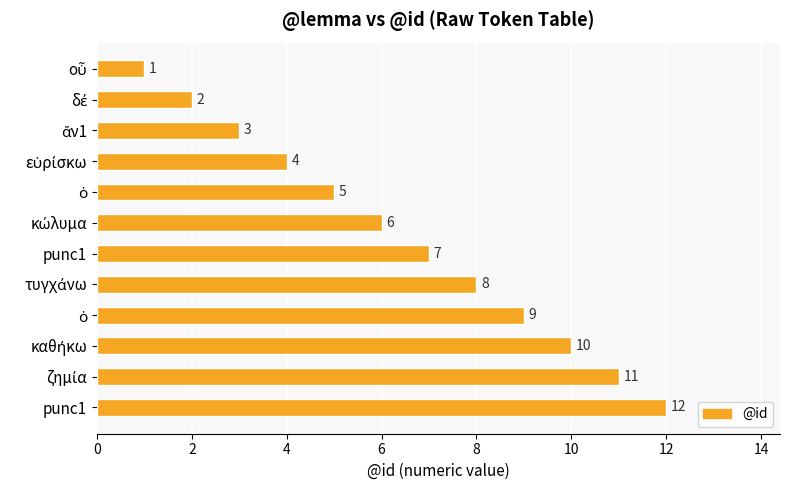

Count the number of categories in the chart.

12